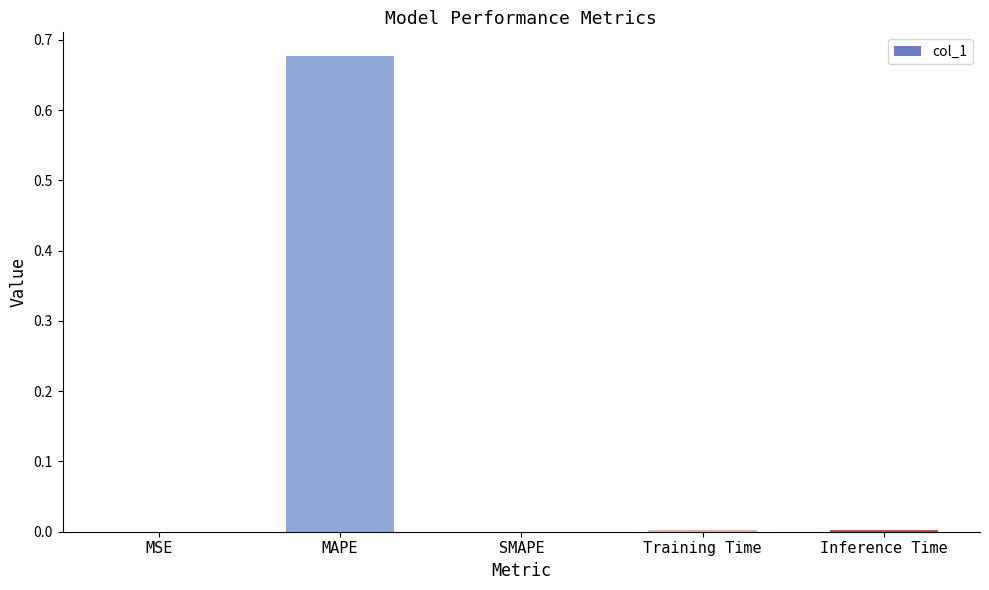

Which label corresponds to the largest value in the chart?

MAPE